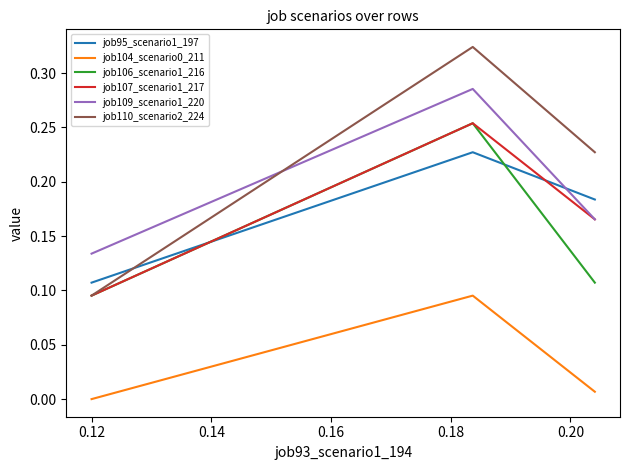

Which series has the largest range (max minus min)?

job110_scenario2_224